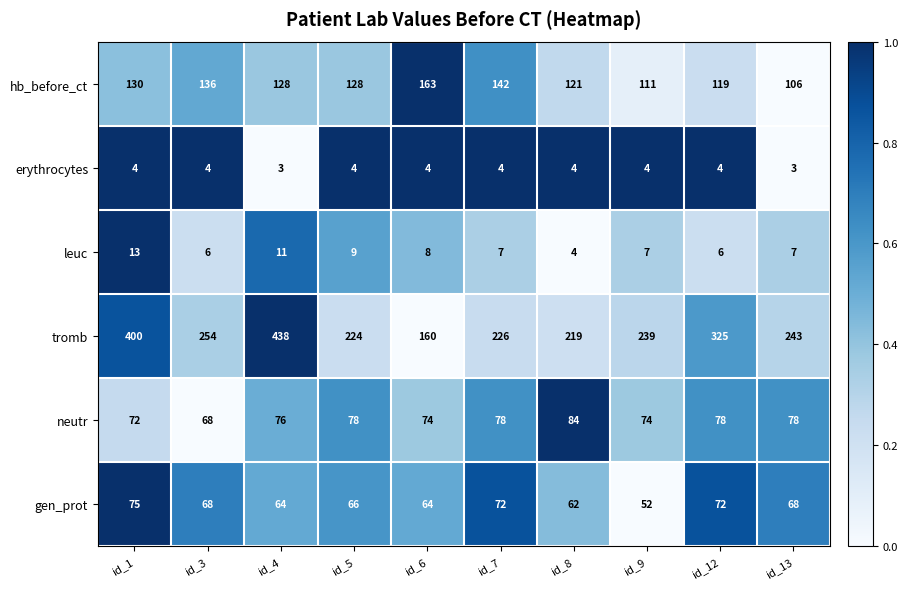

Is it true that tromb equals 243 at id_13?

True